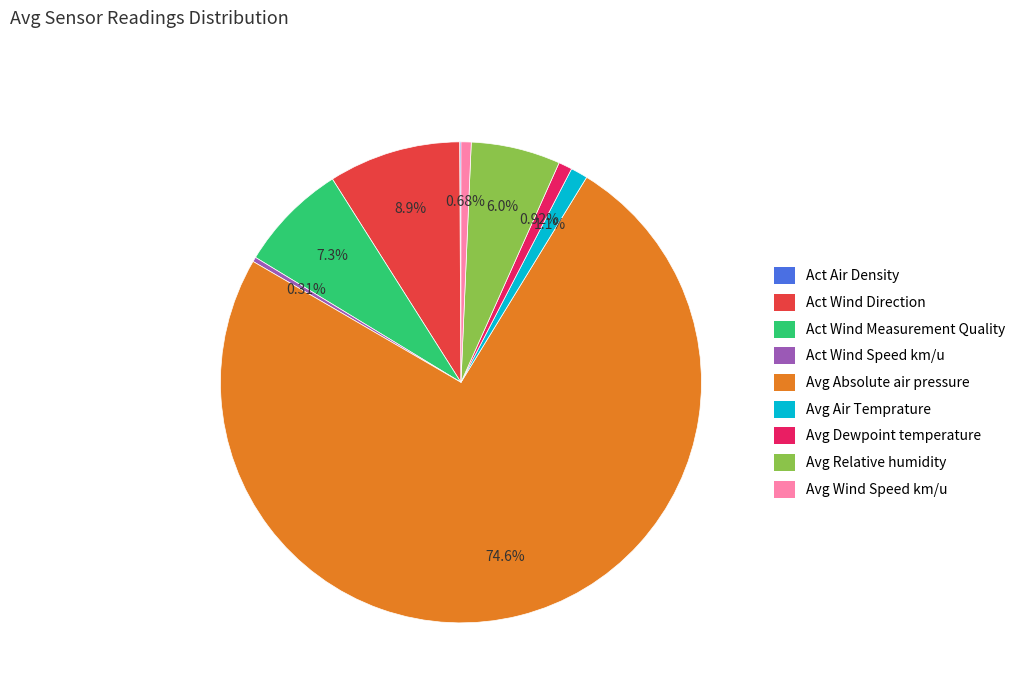

What is the ratio of the value at Avg Dewpoint temperature to the value at Avg Wind Speed km/u?

1.3